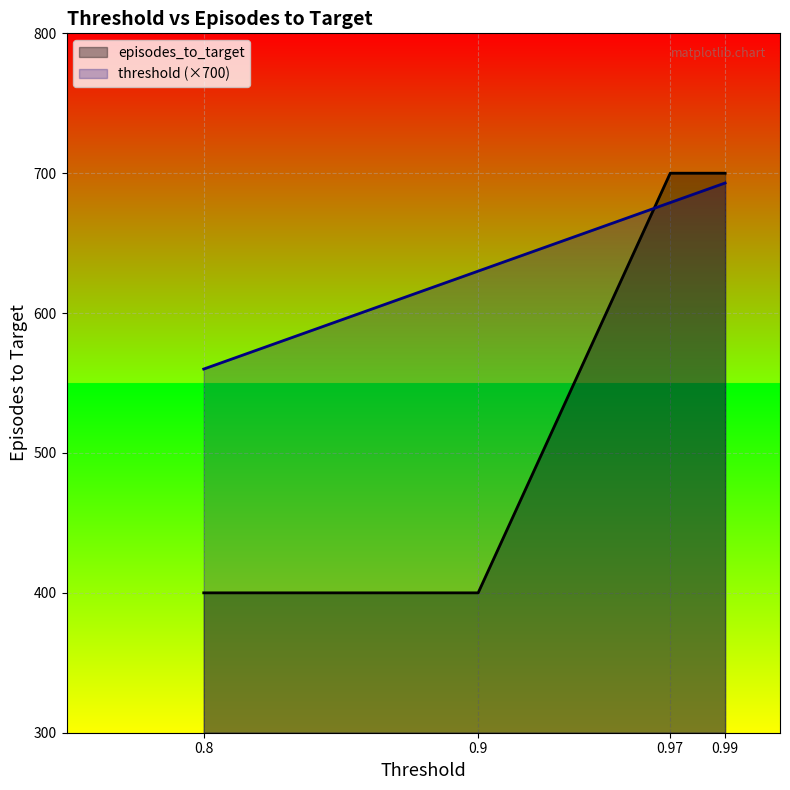

Does the chart display data point markers on the line(s)?

No